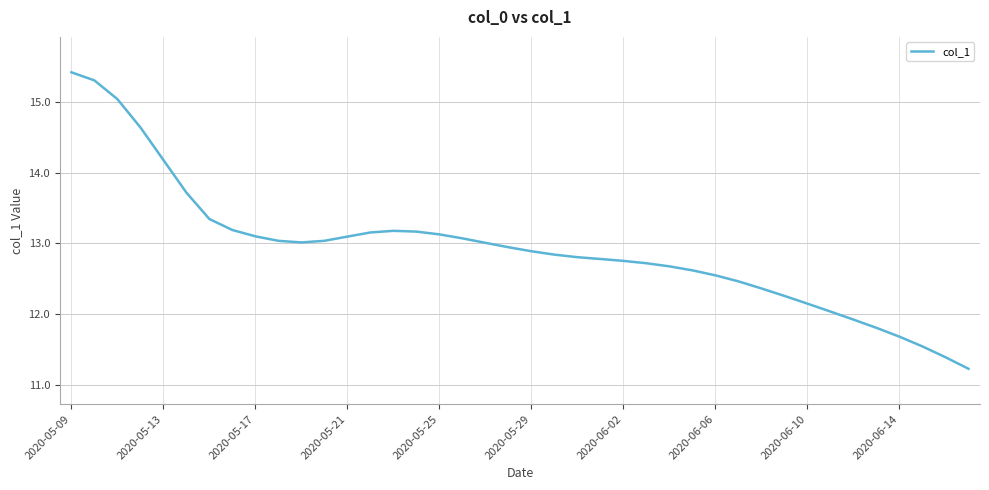

Reading left to right, list all the values displayed in this chart.

15.4	15.3	15.0	14.6	14.2	13.7	13.3	13.2	13.1	13.0	13.0	13.0	13.1	13.2	13.2	13.2	13.1	13.1	13.0	12.9	12.9	12.8	12.8	12.8	12.8	12.7	12.7	12.6	12.5	12.5	12.4	12.3	12.1	12.0	11.9	11.8	11.7	11.5	11.4	11.2